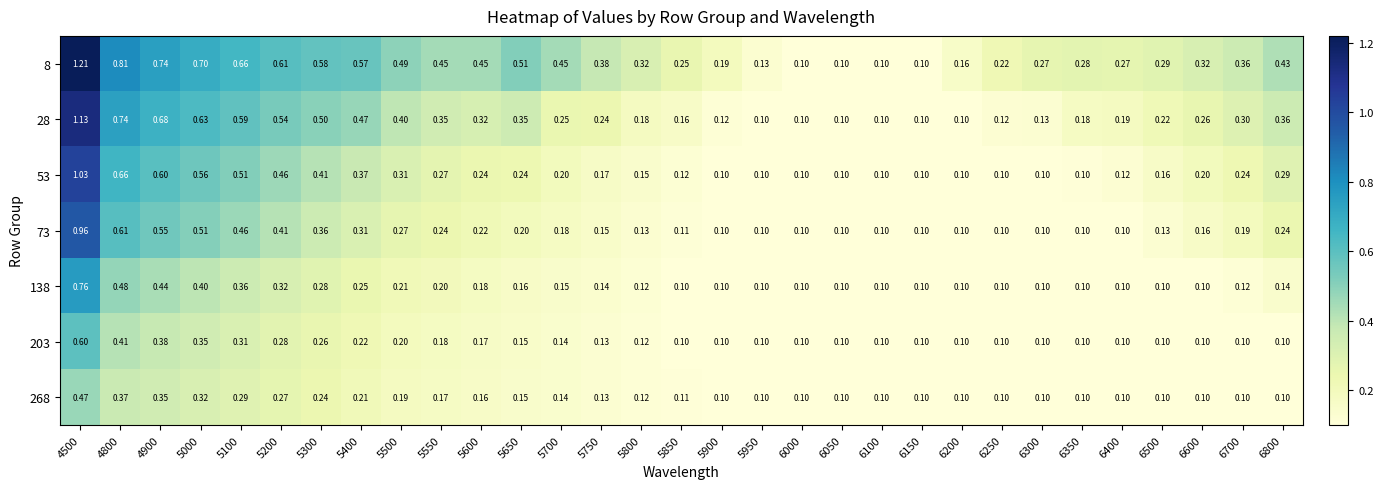

Reading left to right, transcribe all the data shown in this chart.

8: 4500=1.2	4800=0.8	4900=0.7	5000=0.7	5100=0.7	5200=0.6	5300=0.6	5400=0.6	5500=0.5	5550=0.5	5600=0.5	5650=0.5	5700=0.5	5750=0.4	5800=0.3	5850=0.2	5900=0.2	5950=0.1	6000=0.1	6050=0.1	6100=0.1	6150=0.1	6200=0.2	6250=0.2	6300=0.3	6350=0.3	6400=0.3	6500=0.3	6600=0.3	6700=0.4	6800=0.4
28: 4500=1.1	4800=0.7	4900=0.7	5000=0.6	5100=0.6	5200=0.5	5300=0.5	5400=0.5	5500=0.4	5550=0.3	5600=0.3	5650=0.3	5700=0.2	5750=0.2	5800=0.2	5850=0.2	5900=0.1	5950=0.1	6000=0.1	6050=0.1	6100=0.1	6150=0.1	6200=0.1	6250=0.1	6300=0.1	6350=0.2	6400=0.2	6500=0.2	6600=0.3	6700=0.3	6800=0.4
53: 4500=1.0	4800=0.7	4900=0.6	5000=0.6	5100=0.5	5200=0.5	5300=0.4	5400=0.4	5500=0.3	5550=0.3	5600=0.2	5650=0.2	5700=0.2	5750=0.2	5800=0.1	5850=0.1	5900=0.1	5950=0.1	6000=0.1	6050=0.1	6100=0.1	6150=0.1	6200=0.1	6250=0.1	6300=0.1	6350=0.1	6400=0.1	6500=0.2	6600=0.2	6700=0.2	6800=0.3
73: 4500=1.0	4800=0.6	4900=0.6	5000=0.5	5100=0.5	5200=0.4	5300=0.4	5400=0.3	5500=0.3	5550=0.2	5600=0.2	5650=0.2	5700=0.2	5750=0.1	5800=0.1	5850=0.1	5900=0.1	5950=0.1	6000=0.1	6050=0.1	6100=0.1	6150=0.1	6200=0.1	6250=0.1	6300=0.1	6350=0.1	6400=0.1	6500=0.1	6600=0.2	6700=0.2	6800=0.2
138: 4500=0.8	4800=0.5	4900=0.4	5000=0.4	5100=0.4	5200=0.3	5300=0.3	5400=0.2	5500=0.2	5550=0.2	5600=0.2	5650=0.2	5700=0.1	5750=0.1	5800=0.1	5850=0.1	5900=0.1	5950=0.1	6000=0.1	6050=0.1	6100=0.1	6150=0.1	6200=0.1	6250=0.1	6300=0.1	6350=0.1	6400=0.1	6500=0.1	6600=0.1	6700=0.1	6800=0.1
203: 4500=0.6	4800=0.4	4900=0.4	5000=0.3	5100=0.3	5200=0.3	5300=0.3	5400=0.2	5500=0.2	5550=0.2	5600=0.2	5650=0.1	5700=0.1	5750=0.1	5800=0.1	5850=0.1	5900=0.1	5950=0.1	6000=0.1	6050=0.1	6100=0.1	6150=0.1	6200=0.1	6250=0.1	6300=0.1	6350=0.1	6400=0.1	6500=0.1	6600=0.1	6700=0.1	6800=0.1
268: 4500=0.5	4800=0.4	4900=0.3	5000=0.3	5100=0.3	5200=0.3	5300=0.2	5400=0.2	5500=0.2	5550=0.2	5600=0.2	5650=0.1	5700=0.1	5750=0.1	5800=0.1	5850=0.1	5900=0.1	5950=0.1	6000=0.1	6050=0.1	6100=0.1	6150=0.1	6200=0.1	6250=0.1	6300=0.1	6350=0.1	6400=0.1	6500=0.1	6600=0.1	6700=0.1	6800=0.1